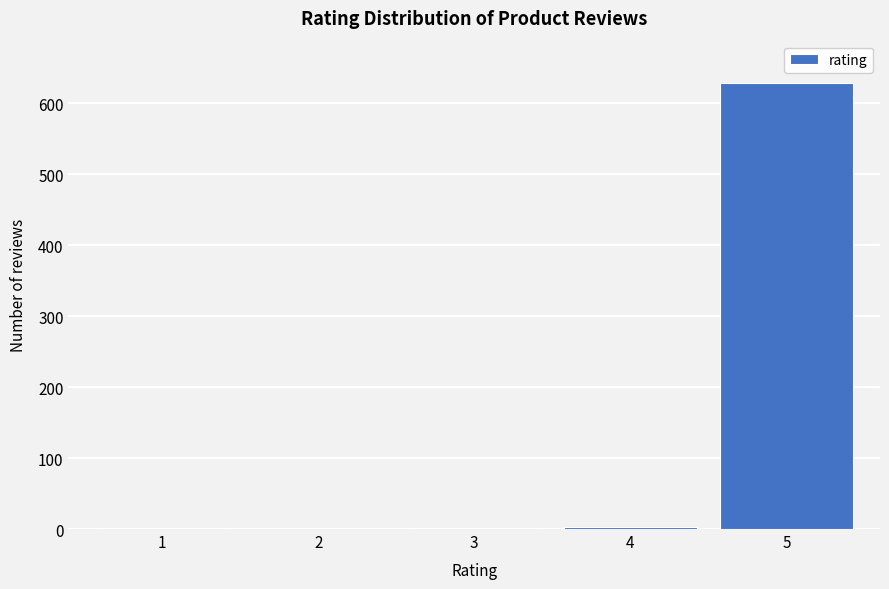

Is it true that the value at 2 is 345?

False